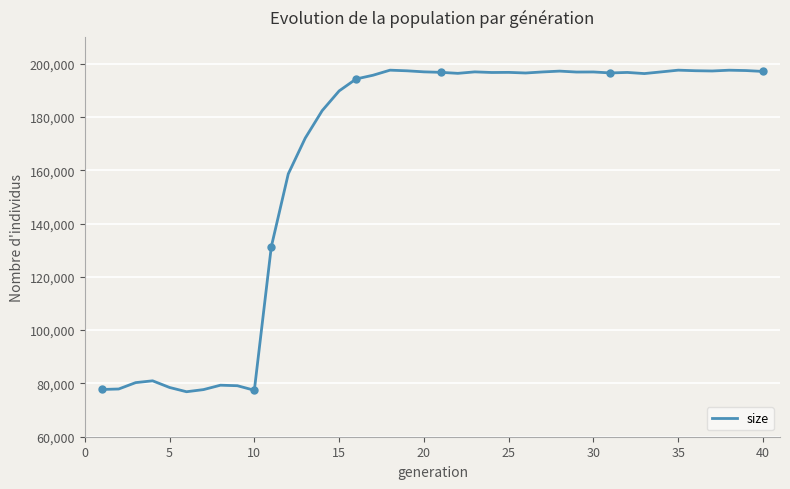

What is the minimum value shown in the chart?

76881